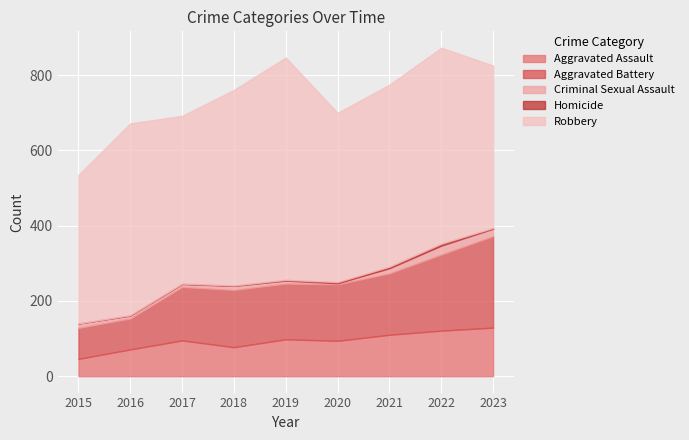

Which category has the lowest value in the Criminal Sexual Assault series?

2020